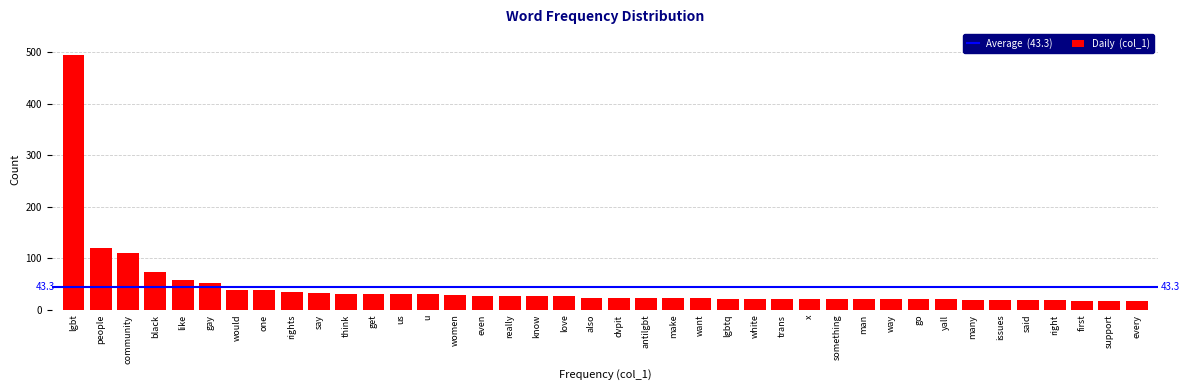

What is the label of the 26th bar from the right?

women